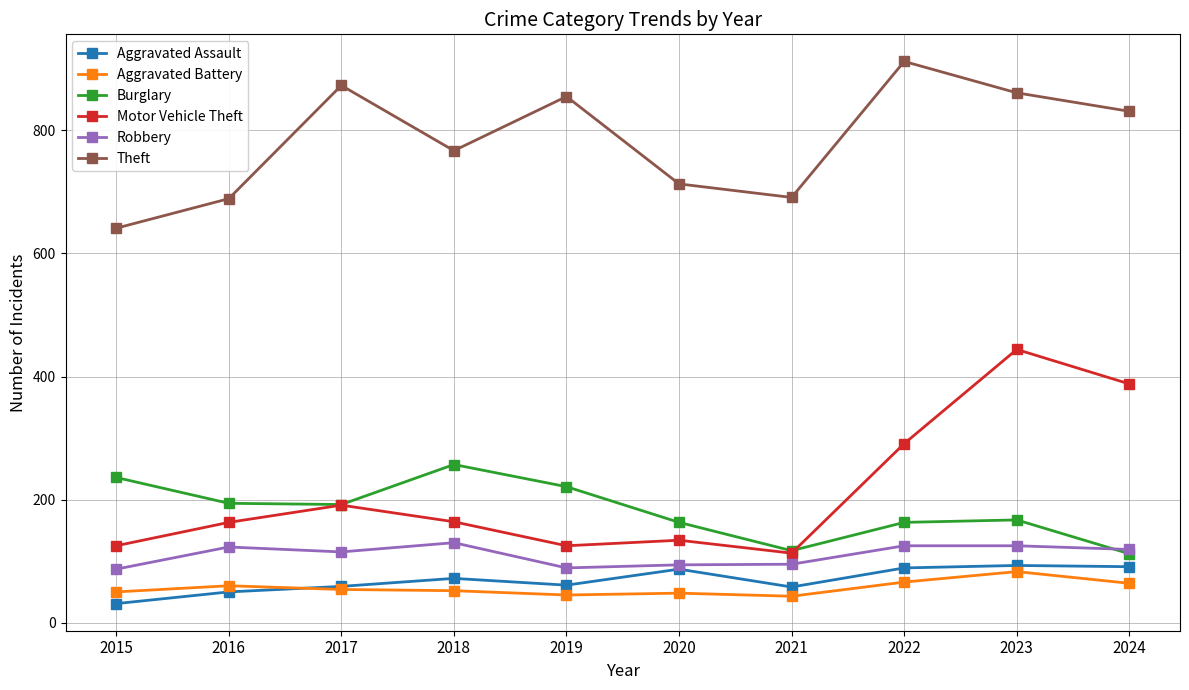

In Burglary, how many points are higher than both neighbors (excluding endpoints)?

2